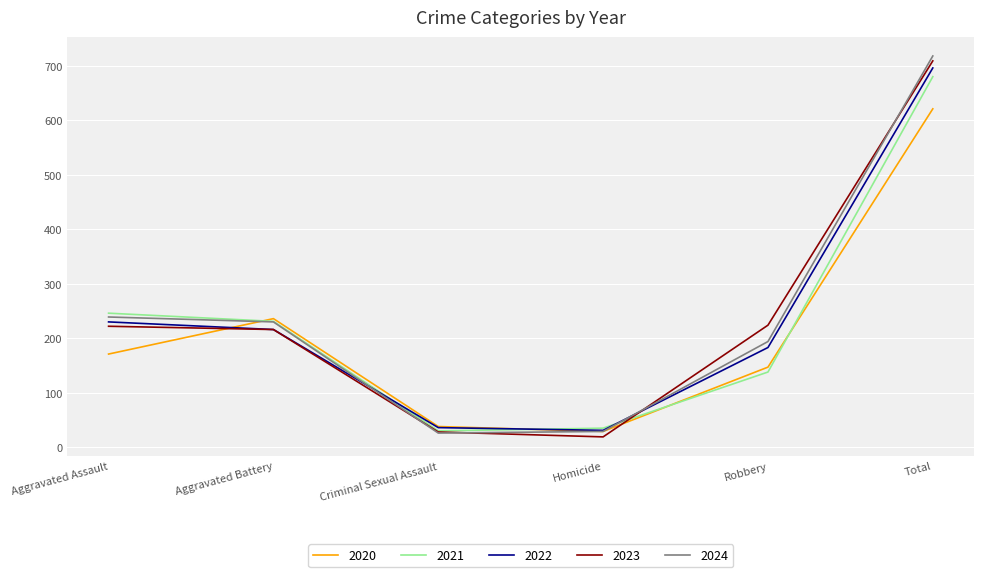

At which category is the sum across all series the highest?

Total